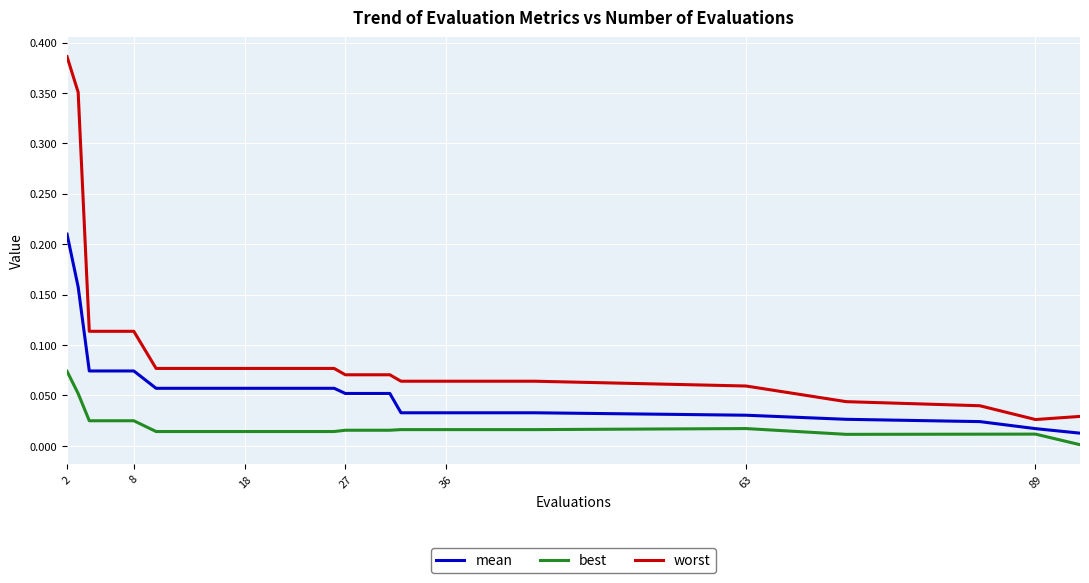

Which series has the largest total across all categories?

worst